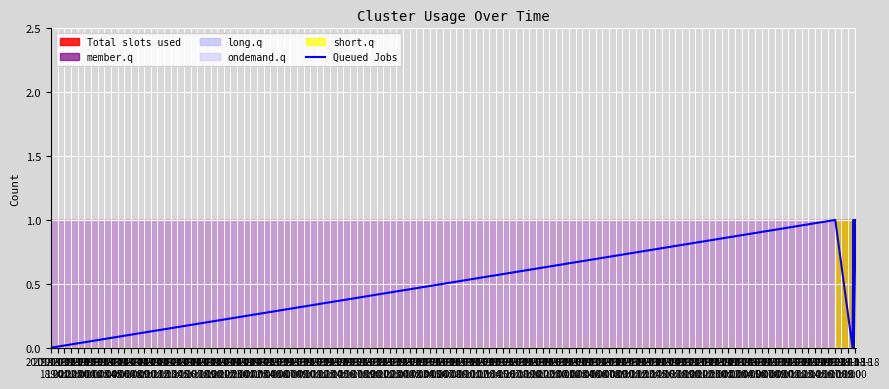

Is it true that the value at 2019-03-14
00:00 is 1?

True